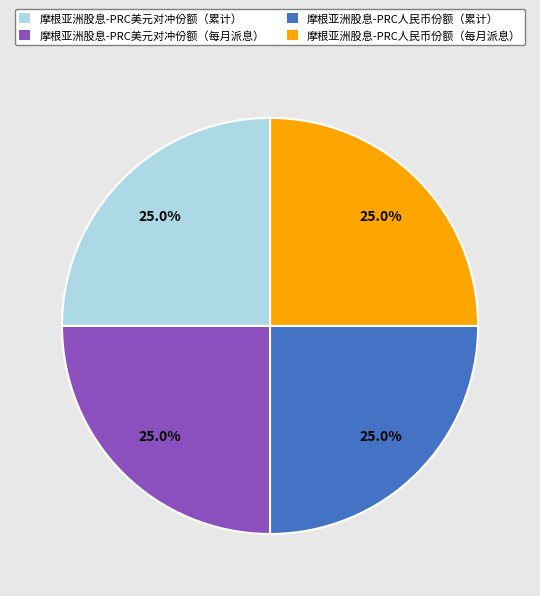

To the nearest percent, what percentage of the pie is 摩根亚洲股息-PRC人民币份额（每月派息）?

25%